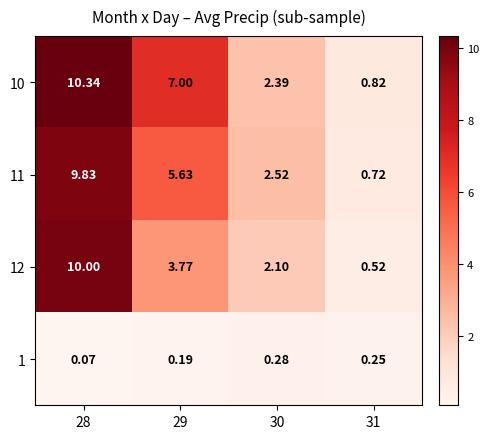

Between 28 and 30, which series saw the biggest shift?

10